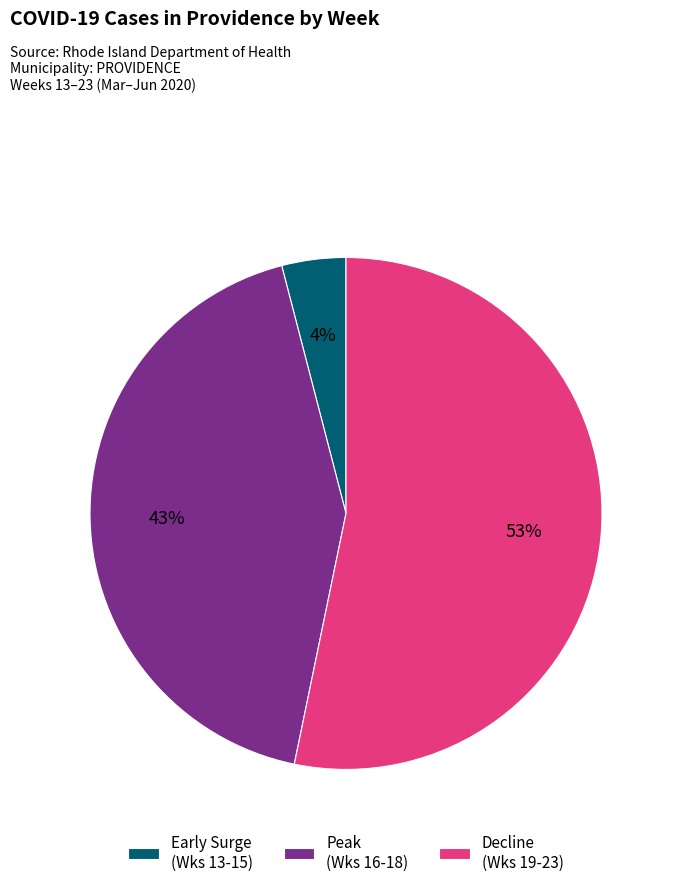

Is it true that Decline (Wks 19-23) is 53% of the pie?

True